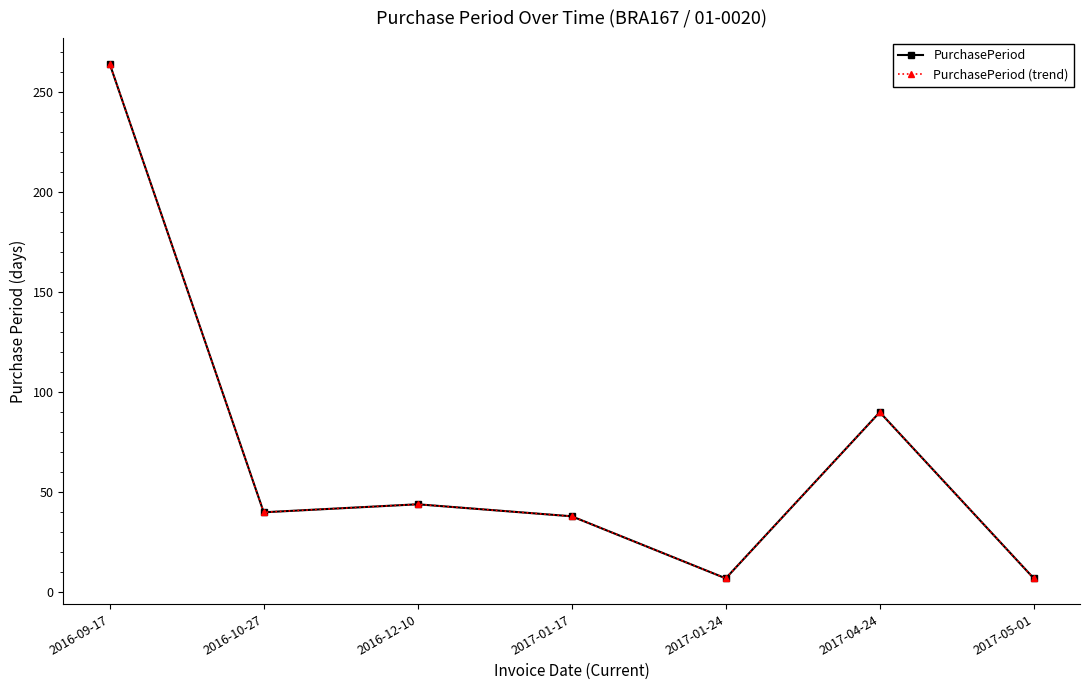

True or false: PurchasePeriod and PurchasePeriod (trend) cross at least once.

False